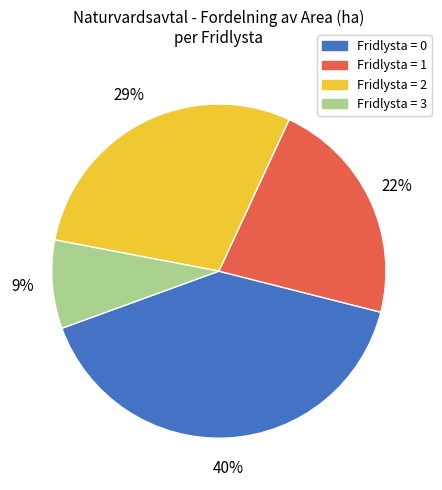

True or false: Fridlysta = 3 accounts for 9% of the total.

True